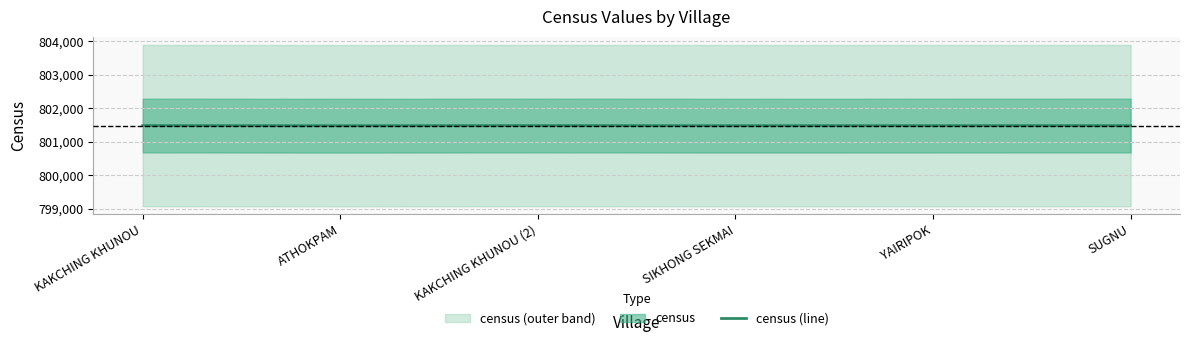

How many interior local peaks (higher than both neighbors) does the data have?

1